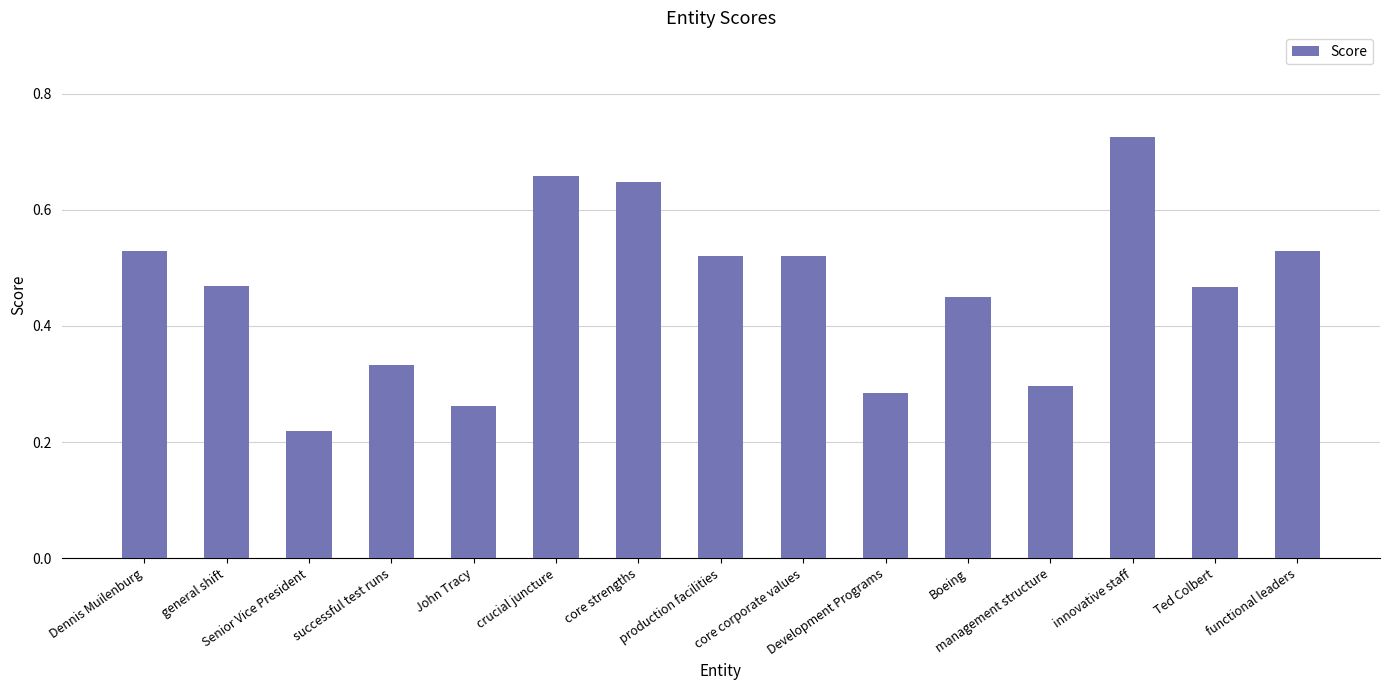

The chart shows a value of 0.3 at management structure. True or false?

True